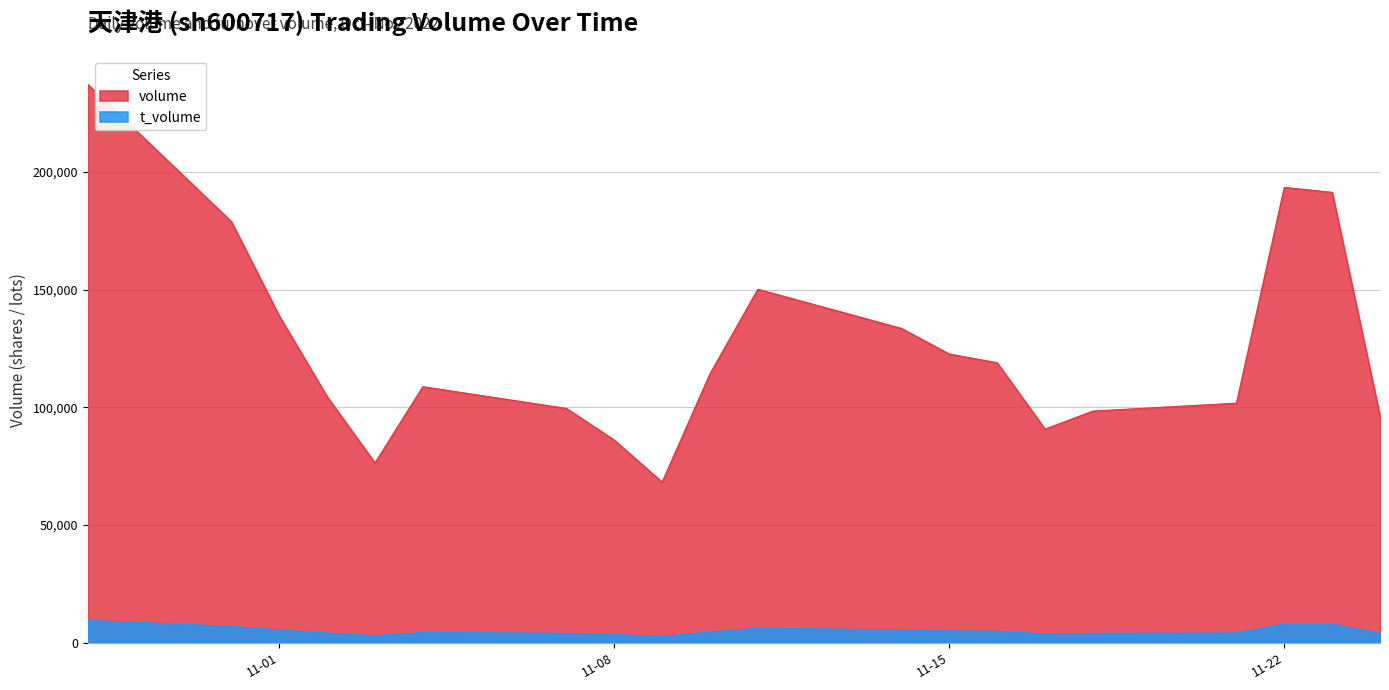

What value does the t_volume series have at 2022-10-31?

7007